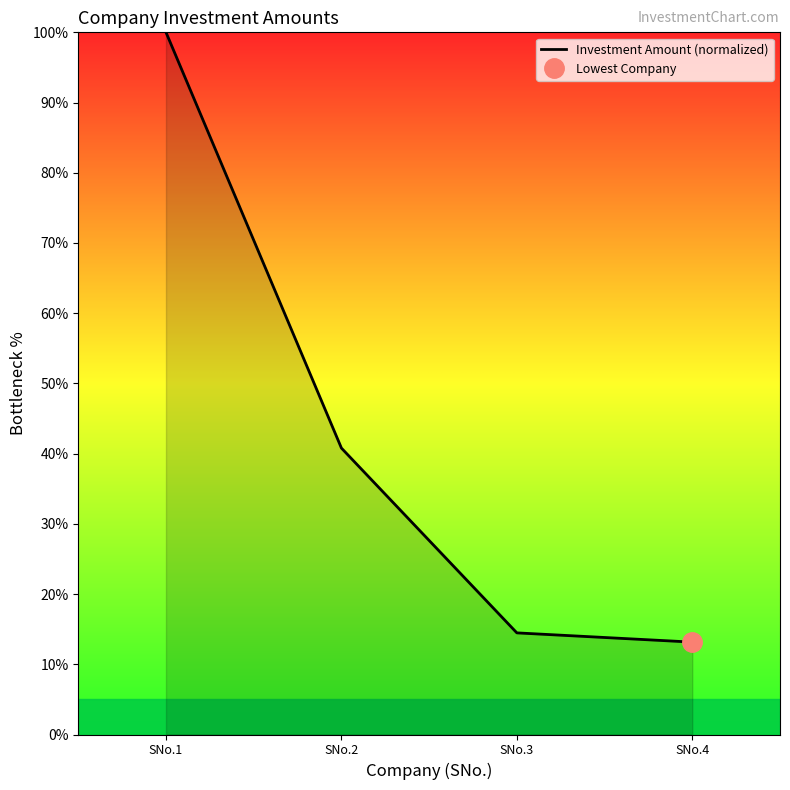

List the labels in order of value, smallest first.

SNo.4, SNo.3, SNo.2, SNo.1